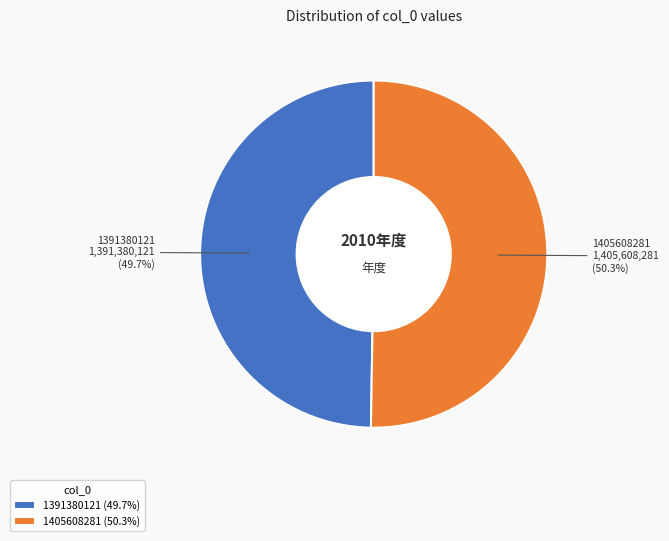

To the nearest percent, what is the combined percentage of 1391380121 and 1405608281?

100%